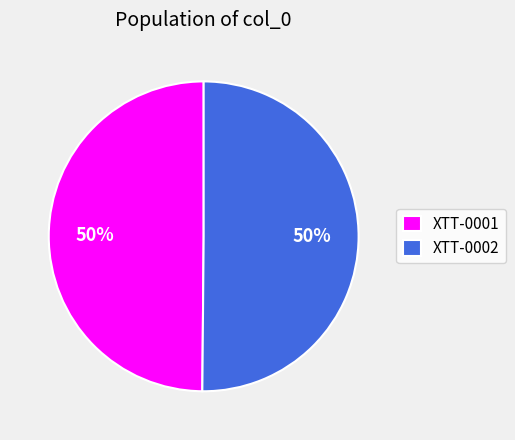

True or false: XTT-0001 accounts for 43% of the total.

False